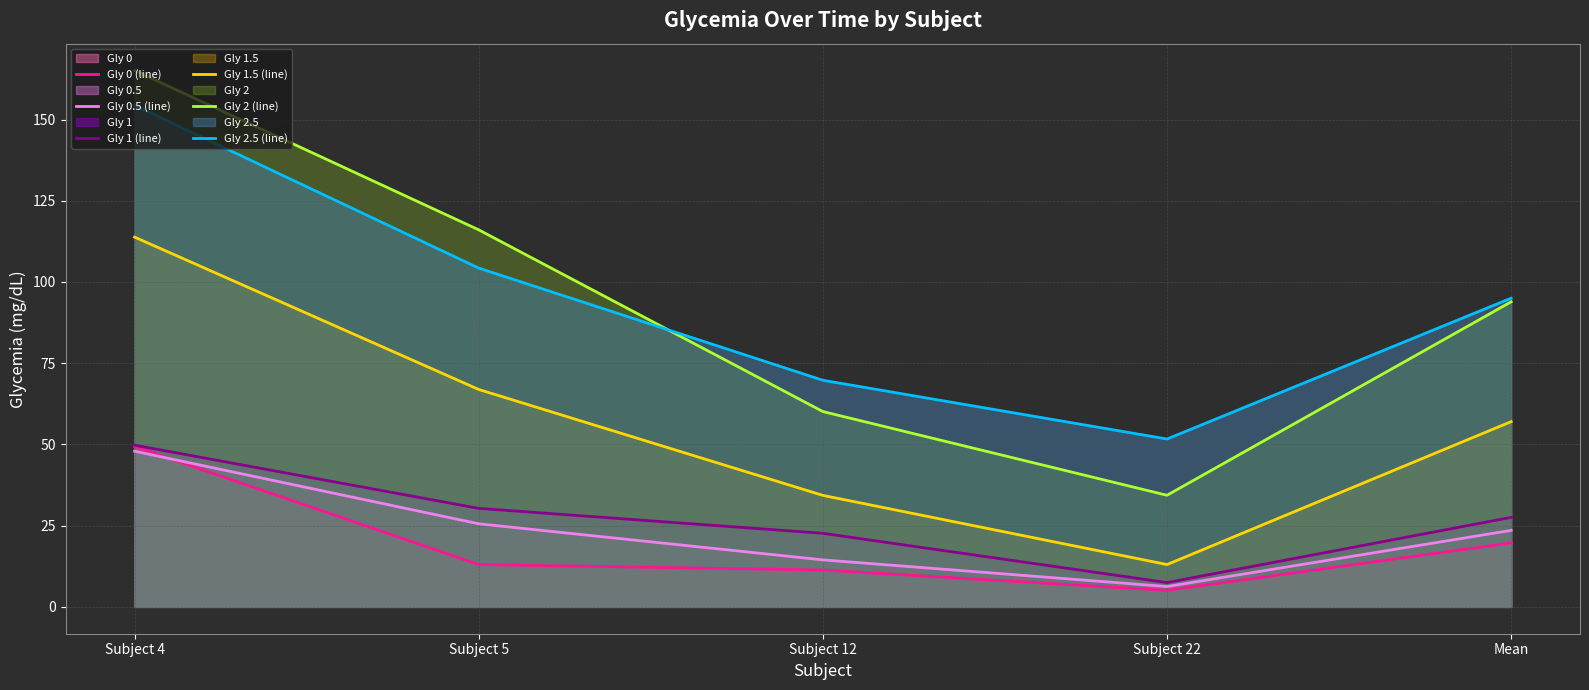

List the series in order of their peak value, highest first.

Gly 2 (line), Gly 2.5 (line), Gly 1.5 (line), Gly 1 (line), Gly 0 (line), Gly 0.5 (line)